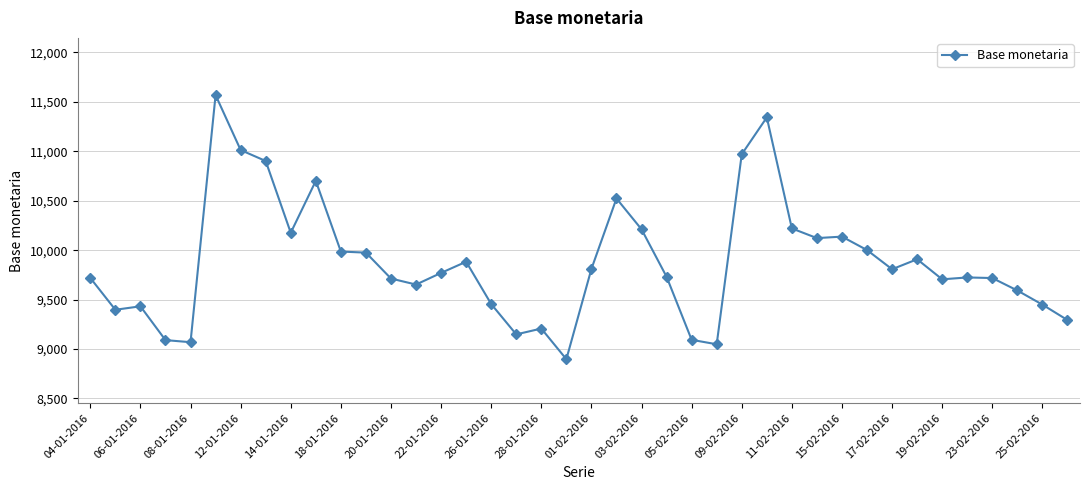

What is the sum of all values?

395159